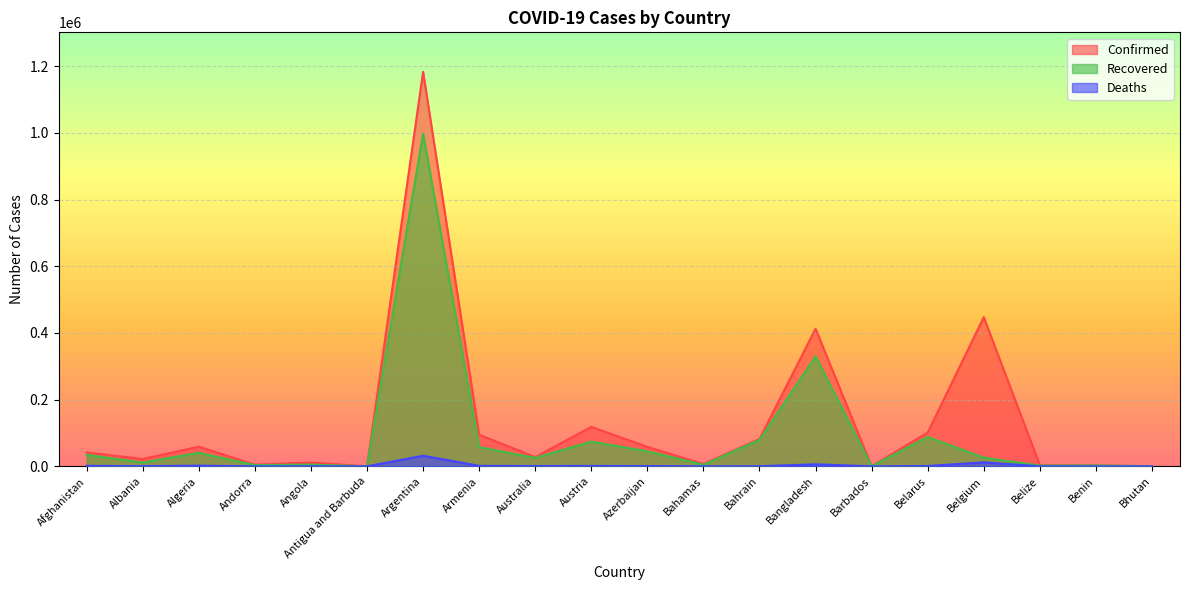

What is the label of the 18th point from the left?

Belize